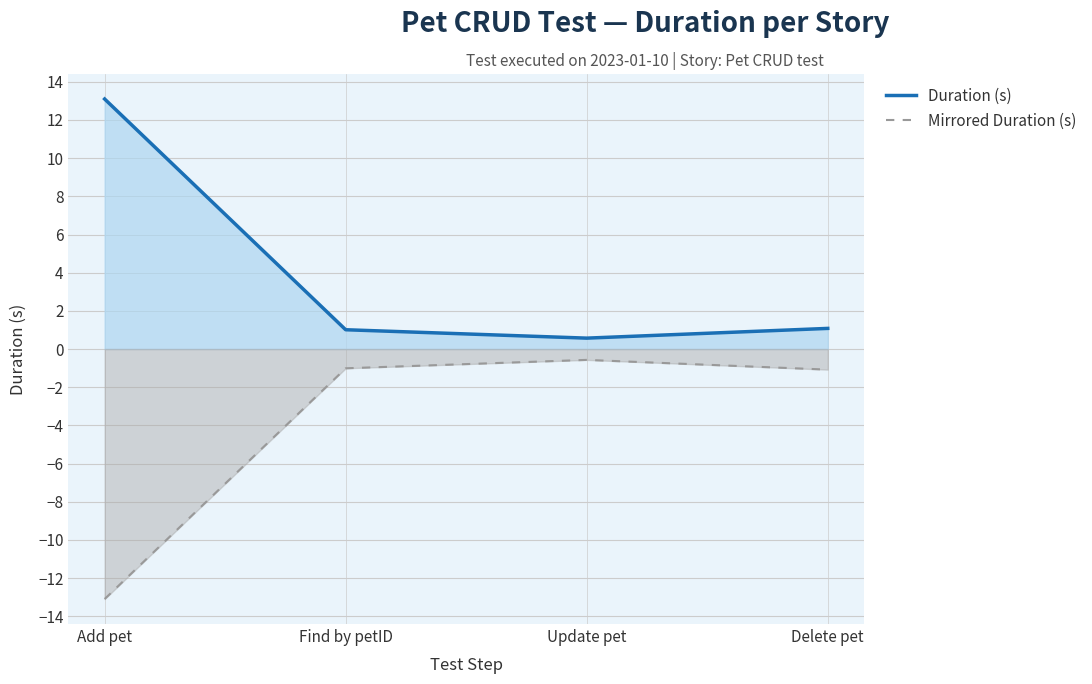

Does the chart display data point markers on the line(s)?

No